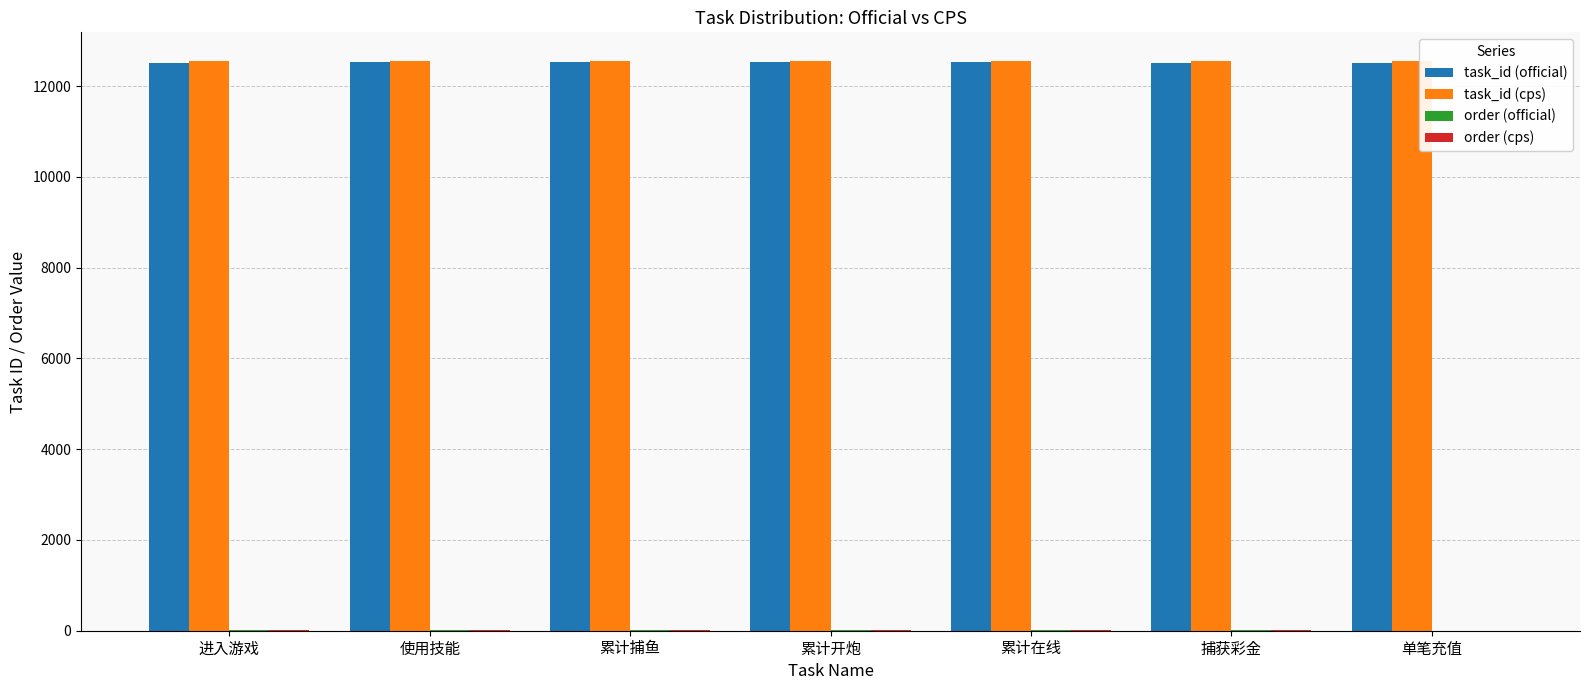

Count the number of categories in the chart.

7